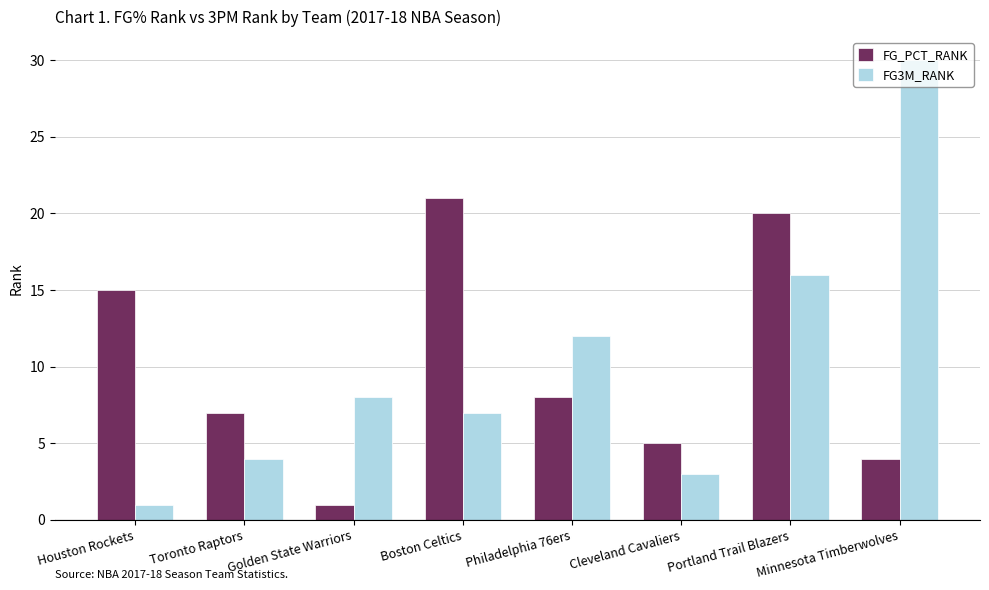

What is the difference between the FG_PCT_RANK values at Toronto Raptors and Cleveland Cavaliers?

2